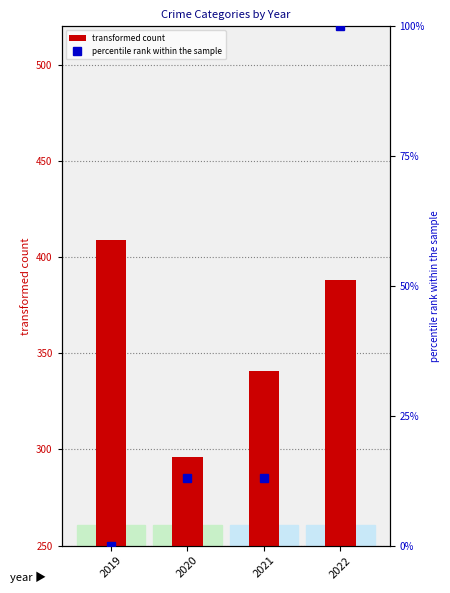

What is the difference between the transformed count values at 2021 and 2020?

45